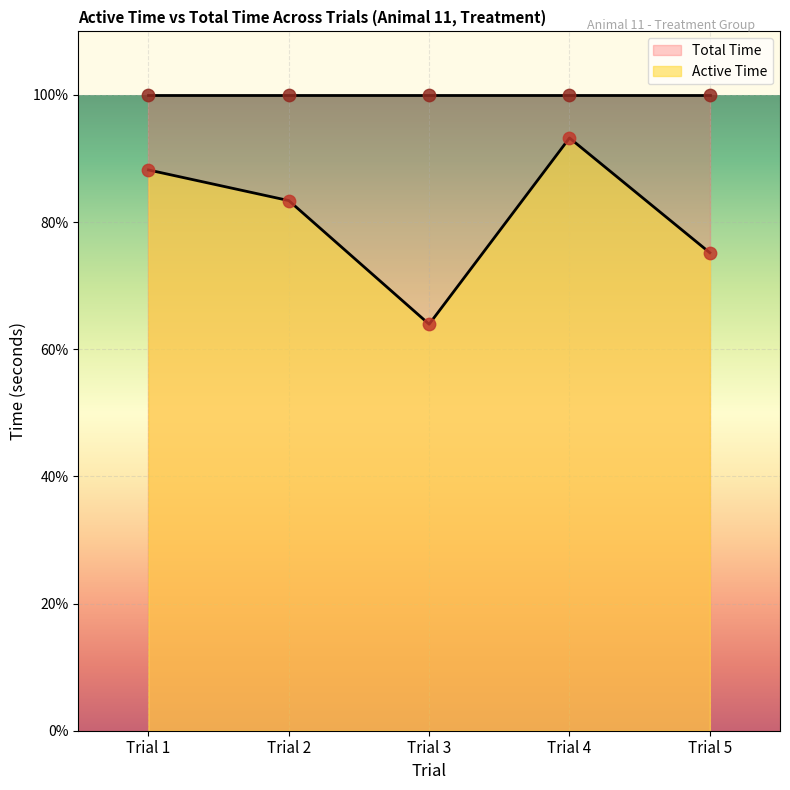

What is the change in value from Trial 4 to Trial 5?

-90.3